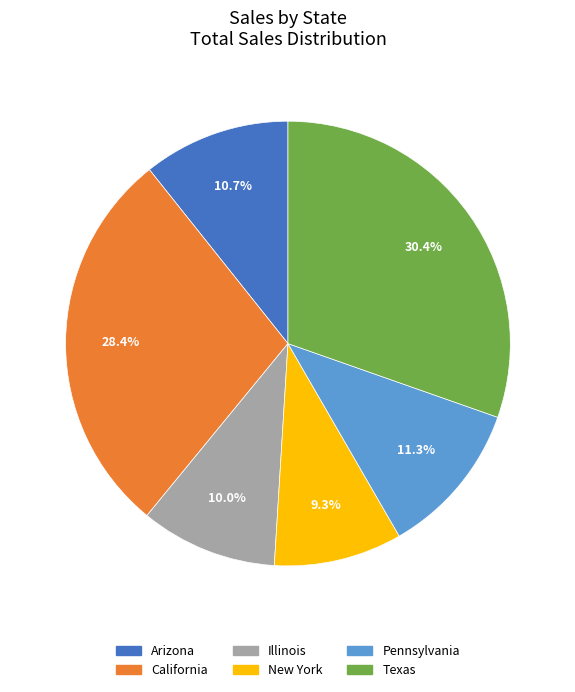

Which has a higher value, California or Texas?

Texas